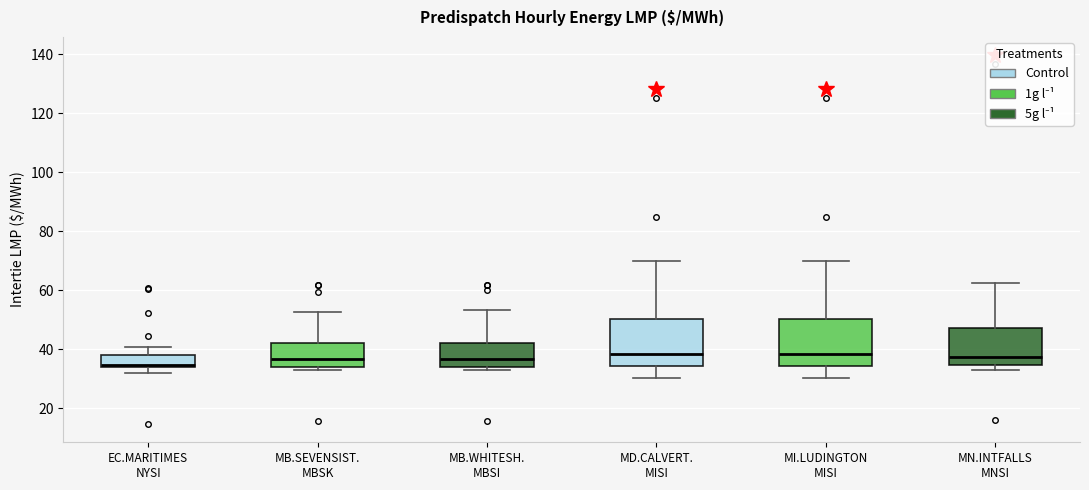

Reading left to right, transcribe this box plot: for each box, give where its median line is, the range the box spans, and where its two whiskers end, as read against the y-axis. The values are not printed on the chart, so give them approximately, as read against the axis.

EC.MARITIMES NYSI: median 34, box 34 to 38, whiskers 32 to 40
MB.SEVENSIST. MBSK: median 36, box 34 to 42, whiskers 32 to 52
MB.WHITESH. MBSI: median 36, box 34 to 42, whiskers 32 to 54
MD.CALVERT. MISI: median 38, box 34 to 50, whiskers 30 to 70
MI.LUDINGTON MISI: median 38, box 34 to 50, whiskers 30 to 70
MN.INTFALLS MNSI: median 38, box 34 to 48, whiskers 34 (just below the box's lower edge) to 62